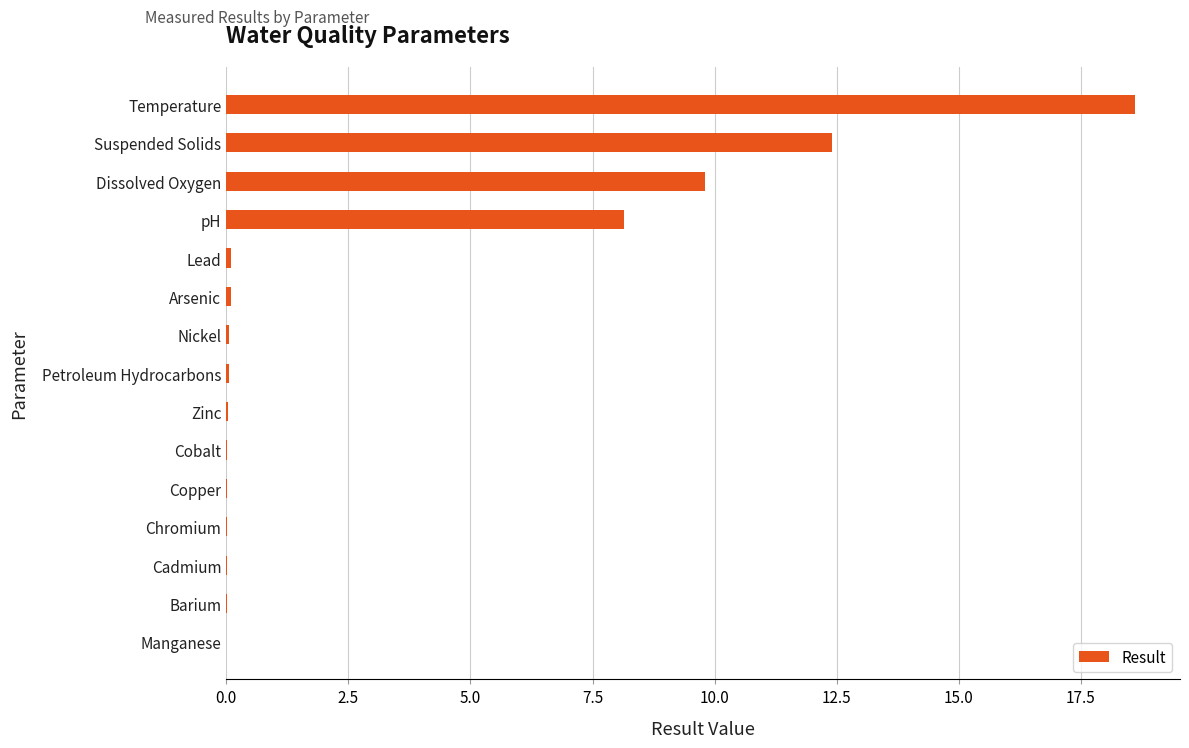

True or false: the data shows 0.0 at Manganese.

True